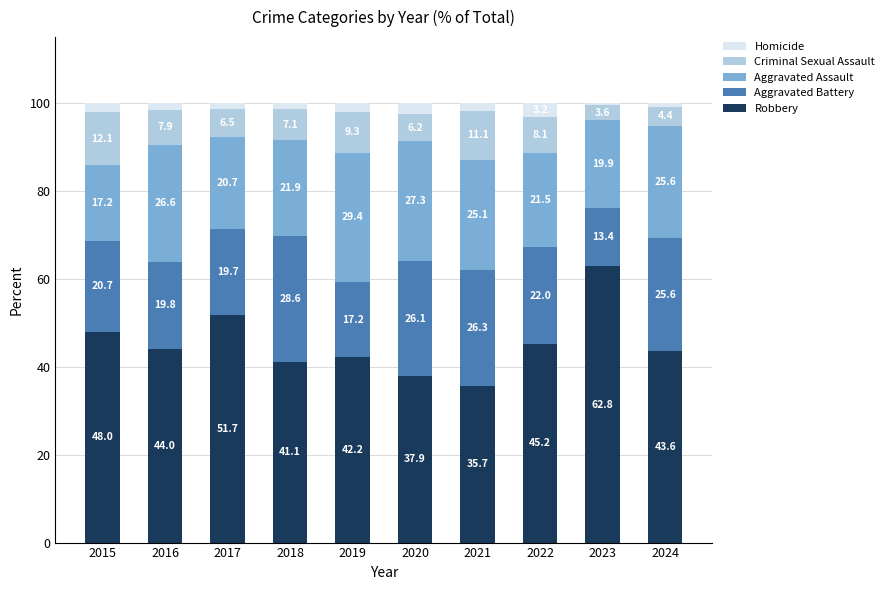

The value of Robbery at 2021 is 19.1. True or false?

False